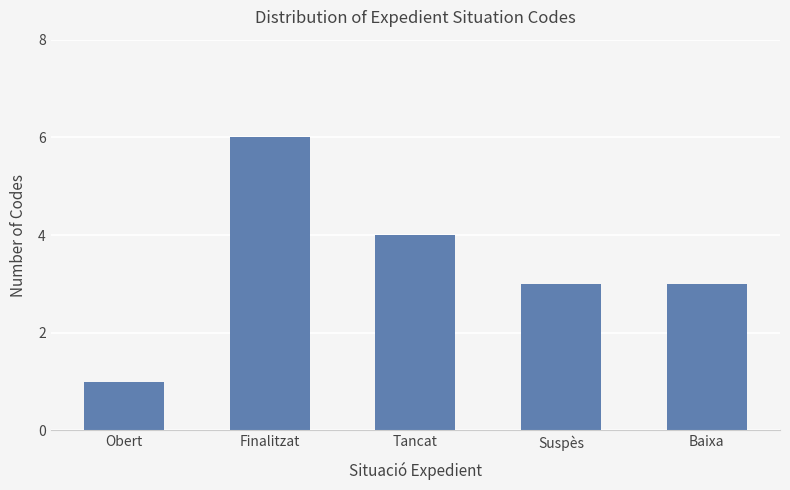

What is the label of the 1st bar from the right?

Baixa